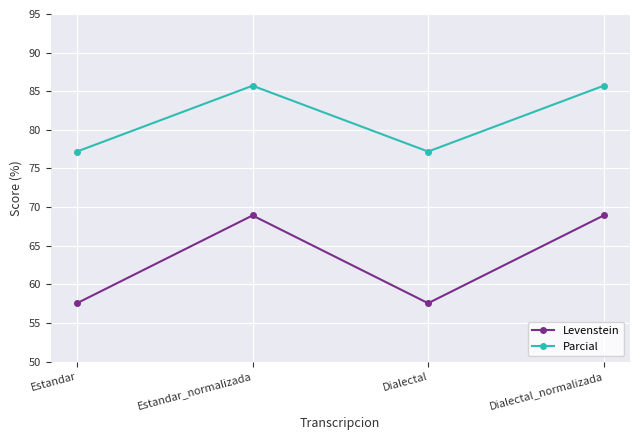

What is the minimum value for Levenstein?

57.6